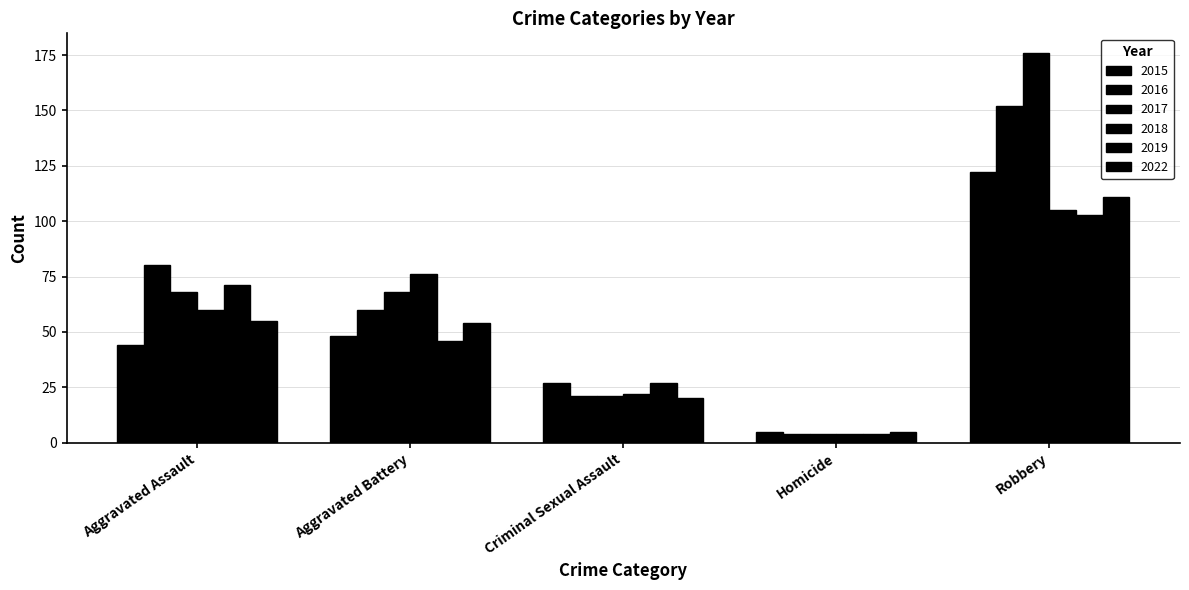

What is the value of the 2015 bar at the 1st from the left?

44